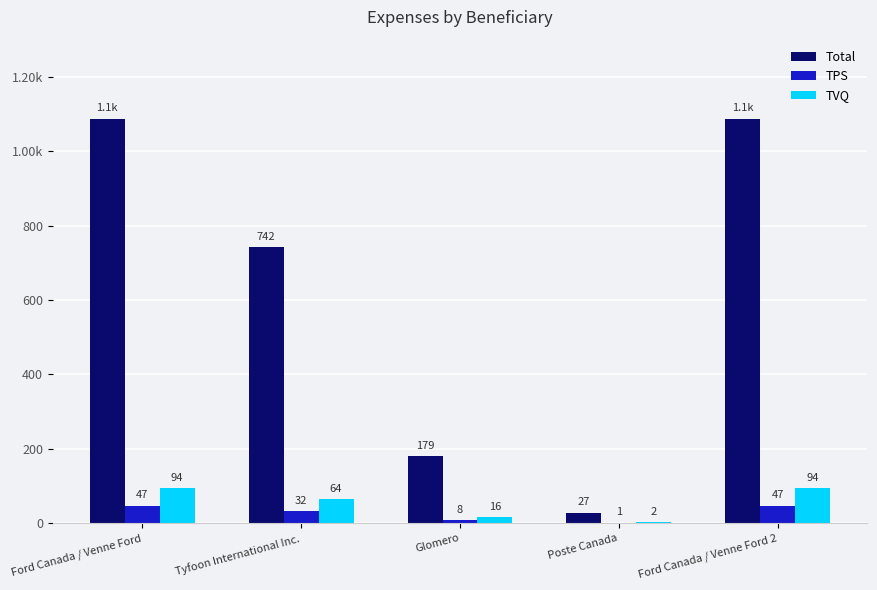

Rank the series by their maximum value, from highest to lowest.

Total, TVQ, TPS